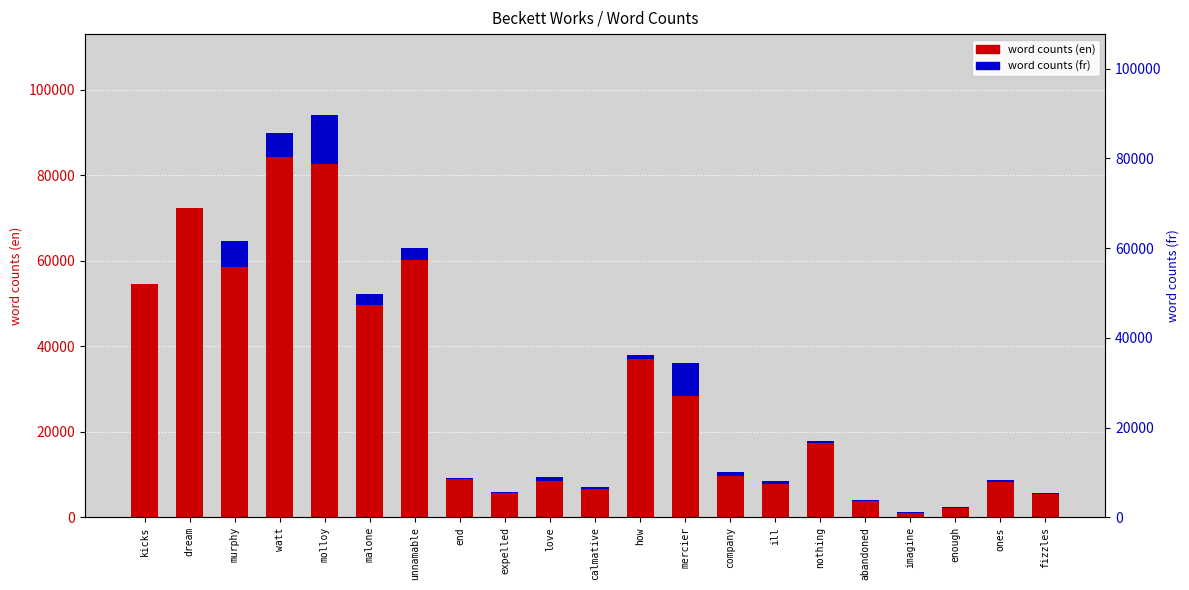

What is the label of the 15th bar from the right?

unnamable